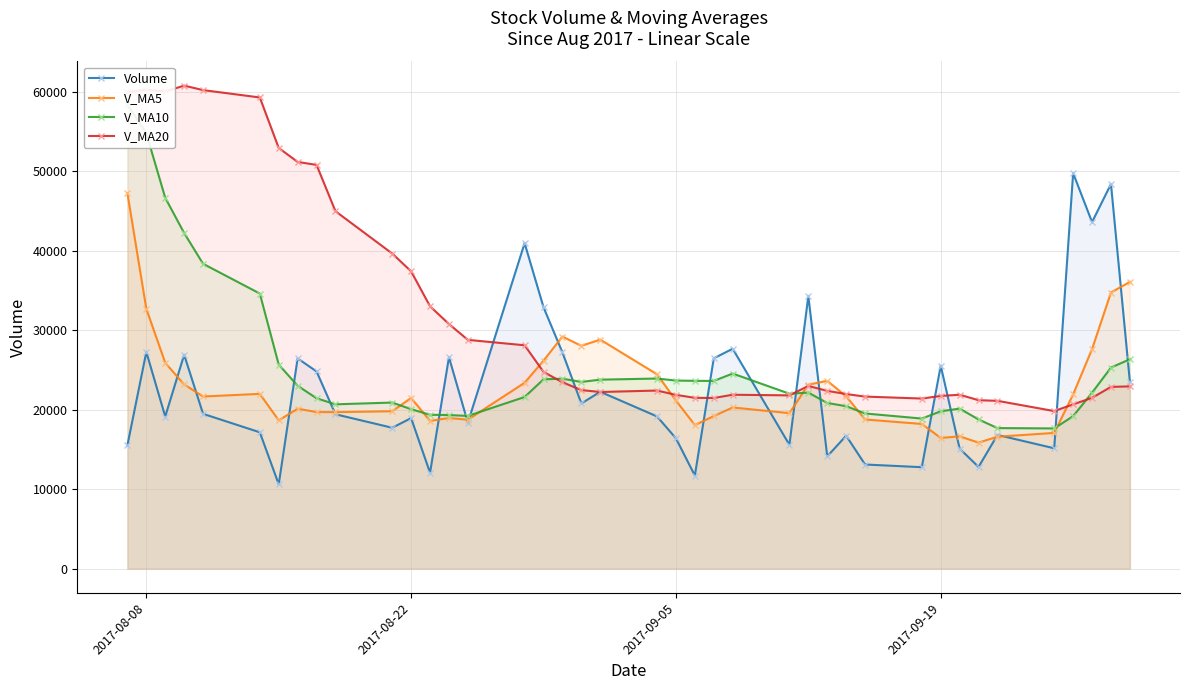

What is the minimum value for V_MA5?

15866.4